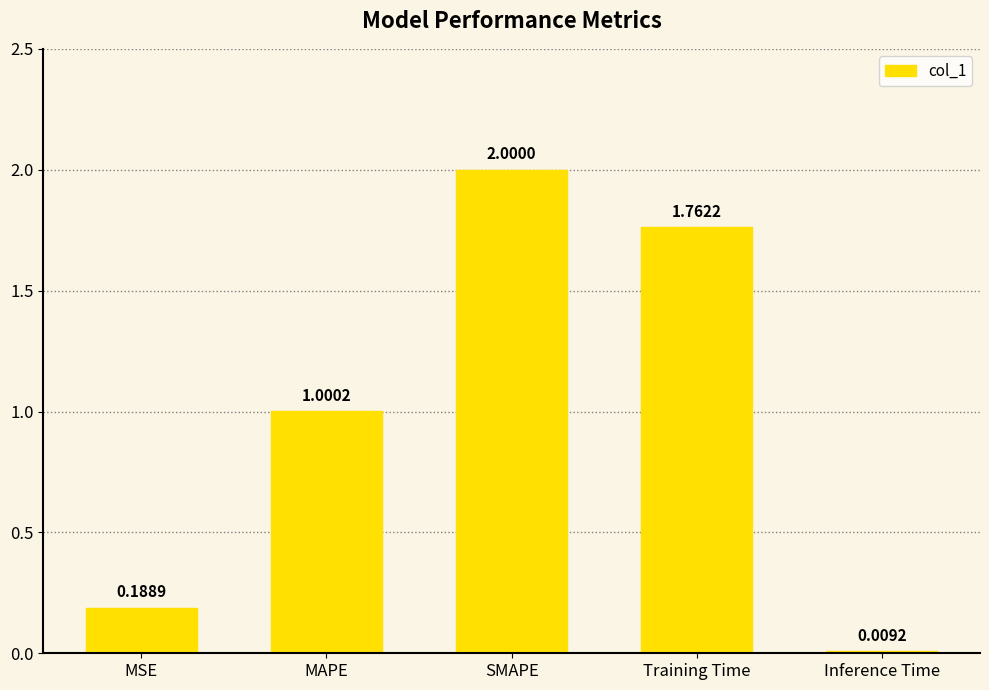

At which label does the data first exceed 1?

MAPE